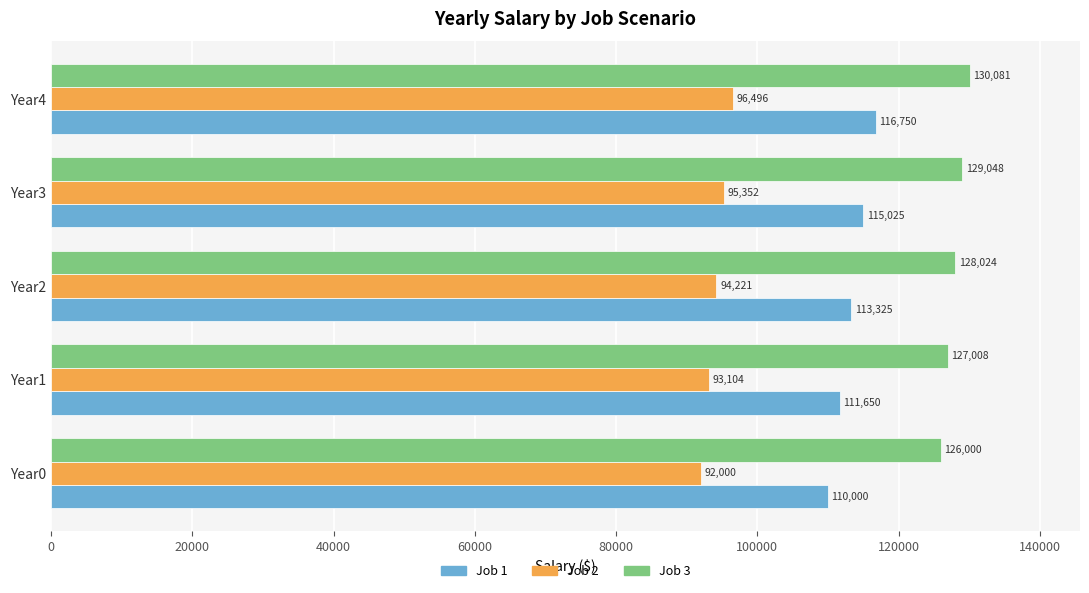

What is the sum of the Job 1 values at Year1 and Year0?

221650.0